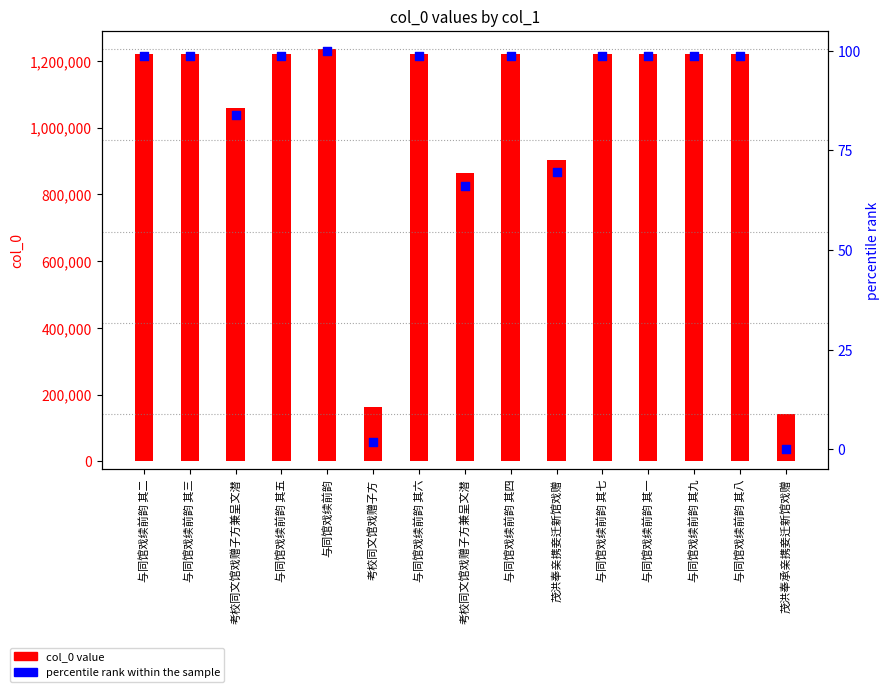

At how many categories does at least one series exceed 910998?

11